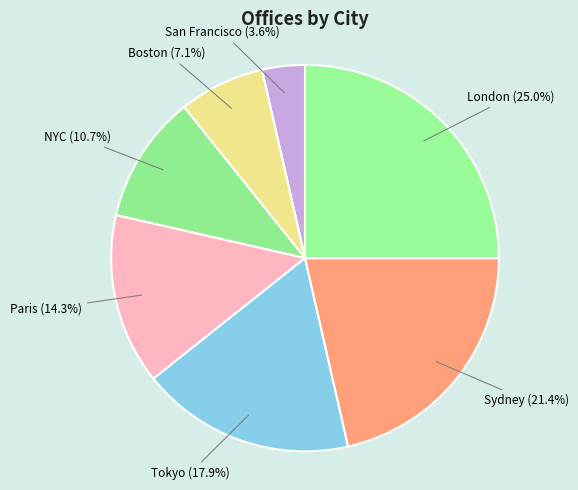

What percentage is the San Francisco slice, to the nearest percent?

4%